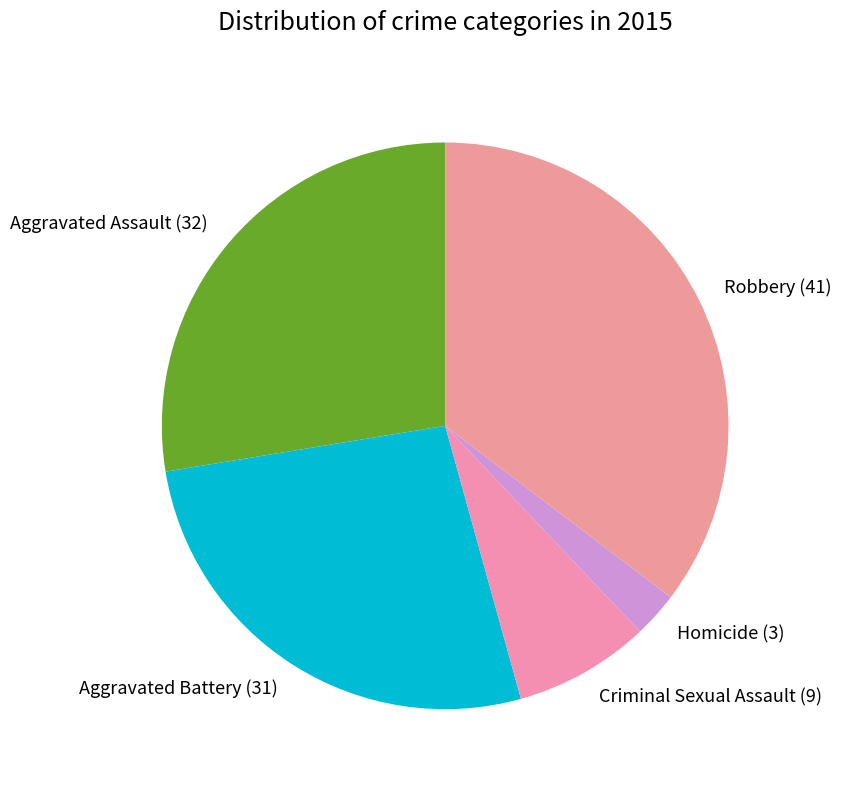

What is the smallest slice in the pie chart?

Homicide